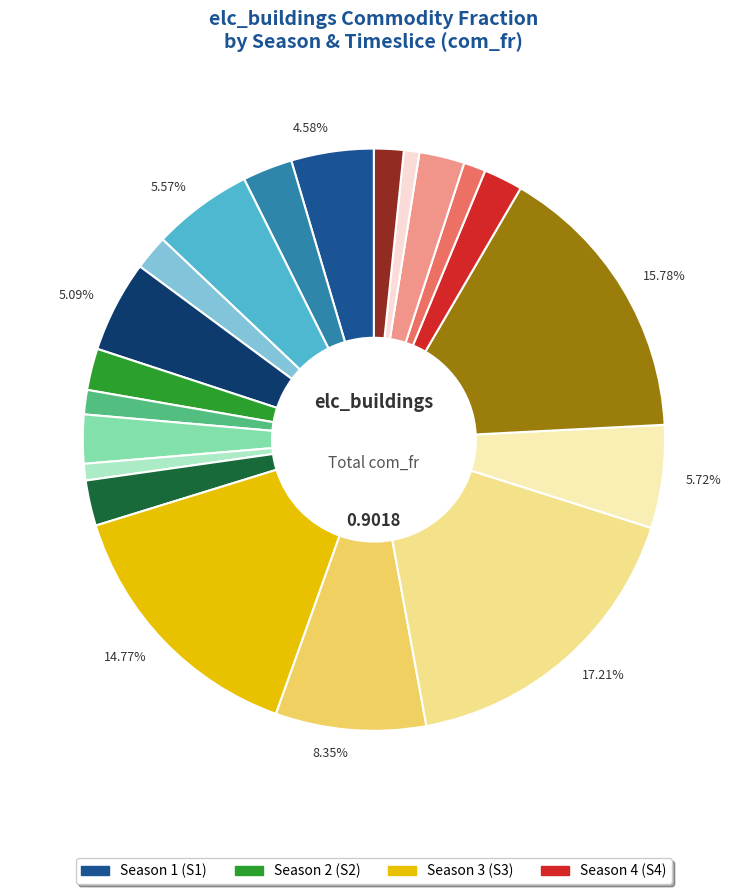

Does any single category account for the majority?

No